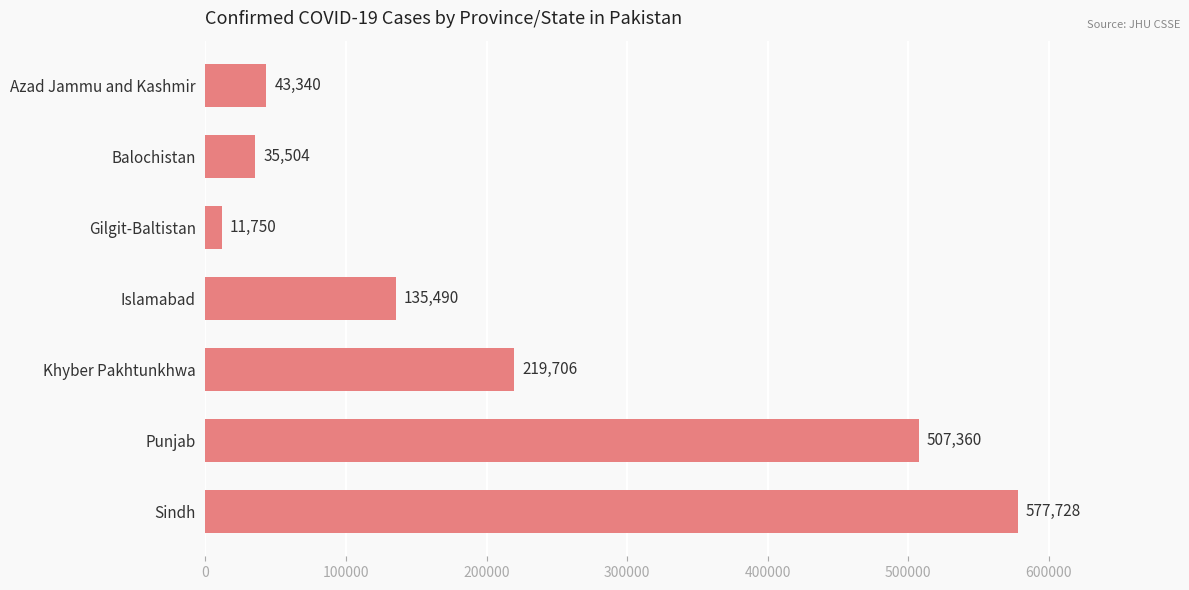

Approximately how many times larger is the value at Sindh compared to Azad Jammu and Kashmir?

13.3